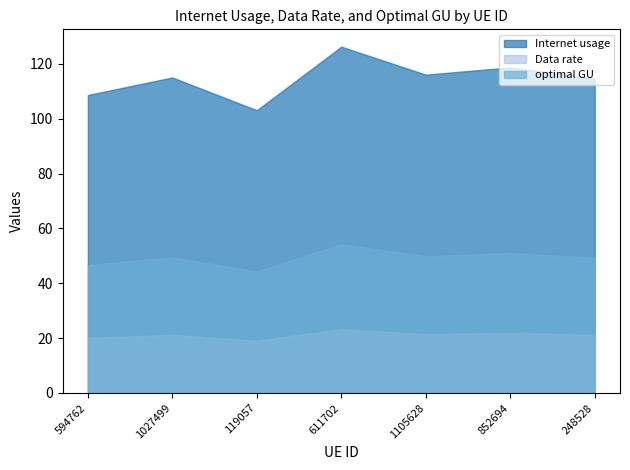

Which series has the widest spread of values?

Internet usage